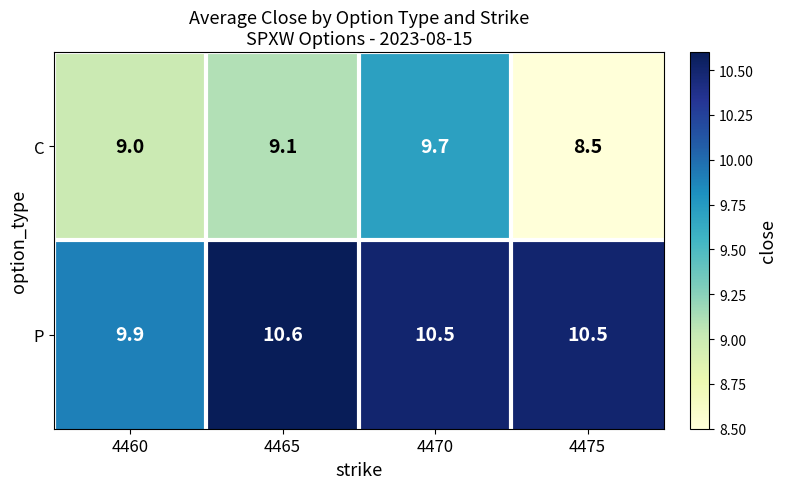

List the series in order of their peak value, highest first.

P, C